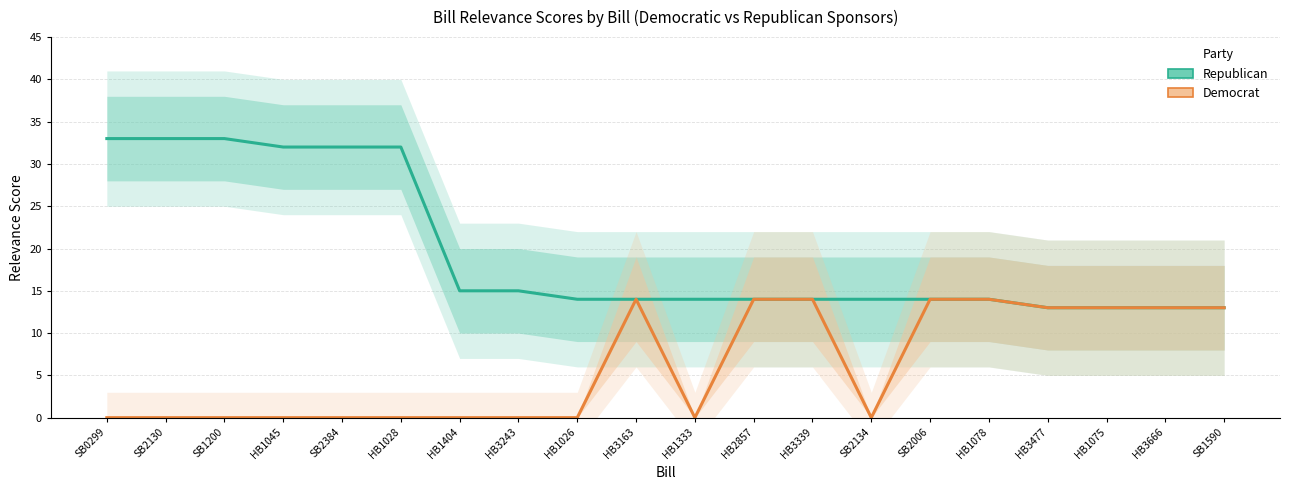

Reading left to right, what are all the values shown in this chart?

Republican: 33	33	33	32	32	32	15	15	14	14	14	14	14	14	14	14	13	13	13	13
Democrat: 0	0	0	0	0	0	0	0	0	14	0	14	14	0	14	14	13	13	13	13